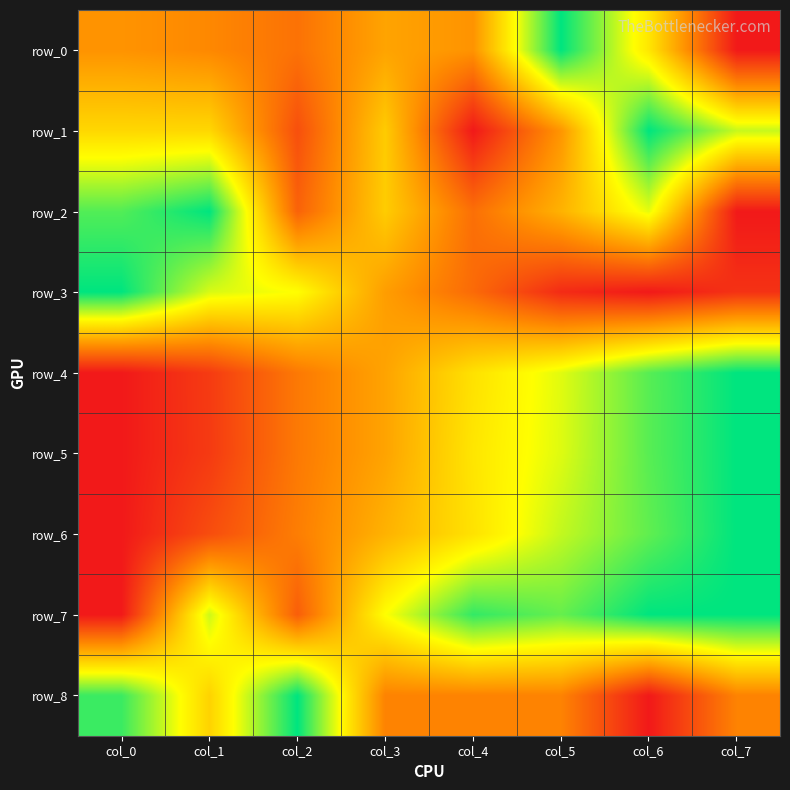

What value does the row_4 series have at col_5?

0.7